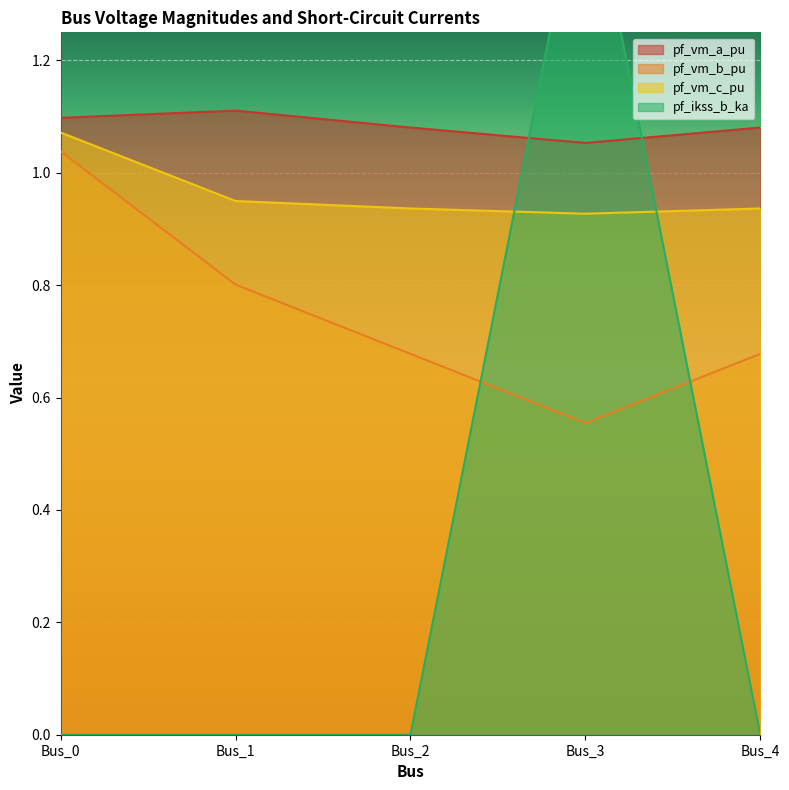

How many pf_vm_c_pu values are between 0 and 1?

4